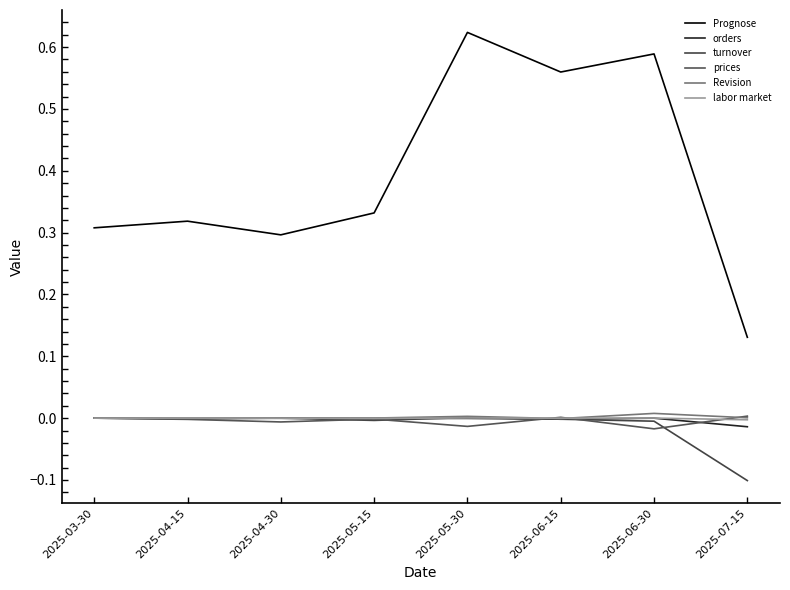

What is the label of the 2nd point from the right?

2025-06-30